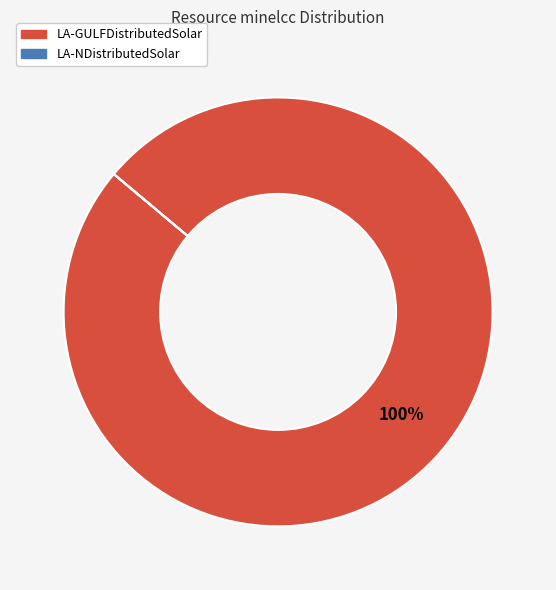

To the nearest percent, what portion does LA-GULFDistributedSolar represent?

100%